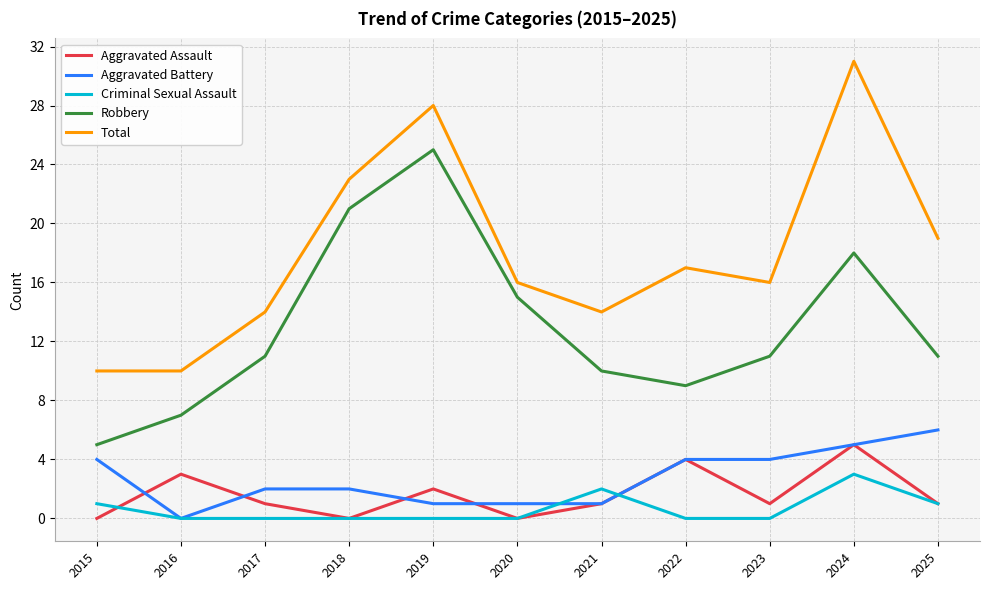

Which category has the lowest value in the Aggravated Battery series?

2016